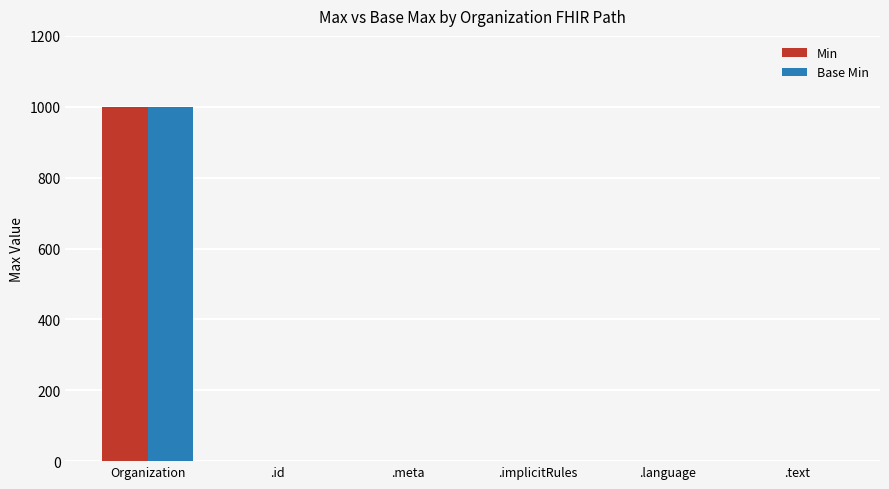

The Min series shows 514 at Organization. True or false?

False